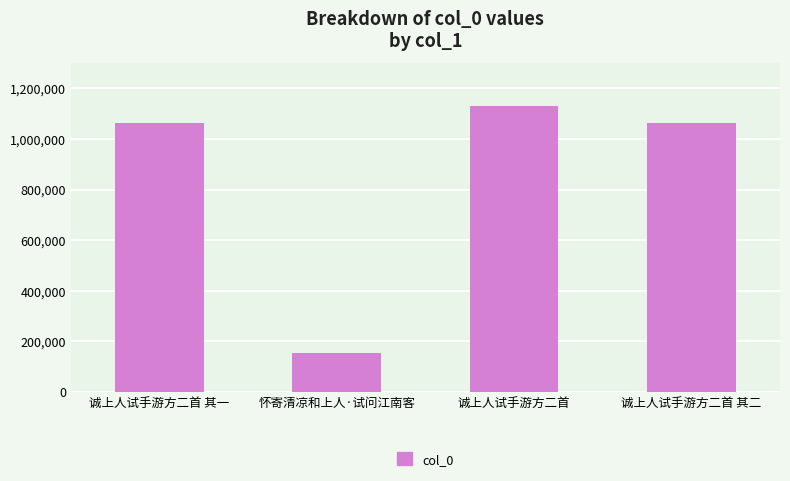

What is the difference between the second highest and second lowest values?

1